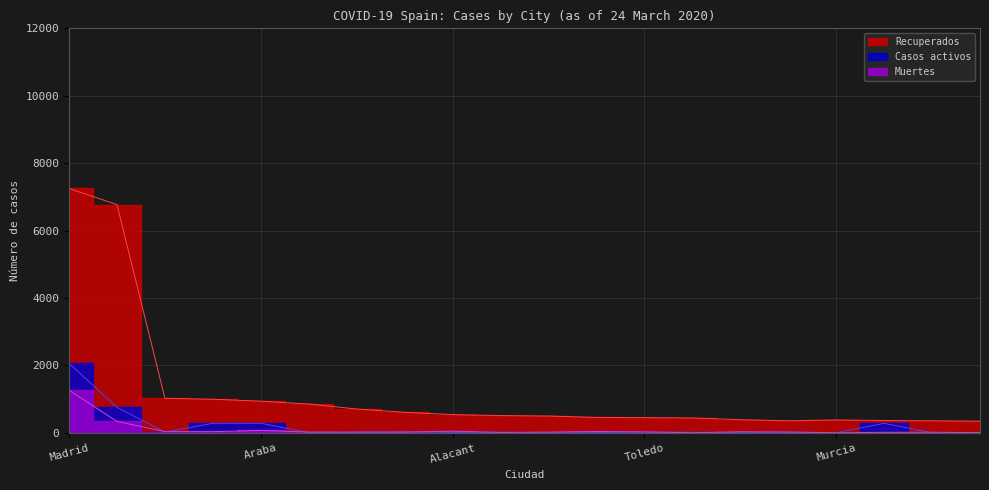

Which series has the widest spread of values?

Recuperados